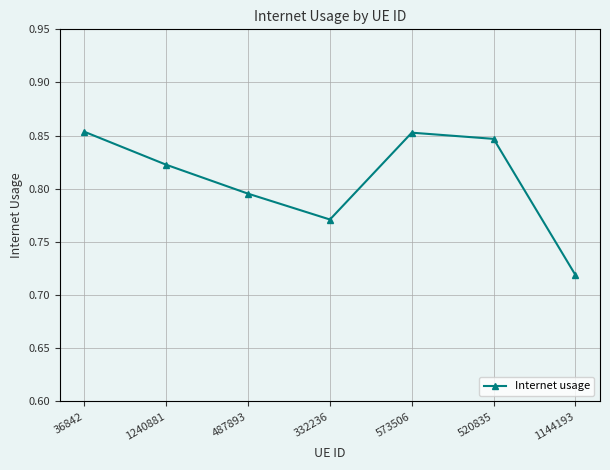

Where is the data nearest to the value 0?

1144193